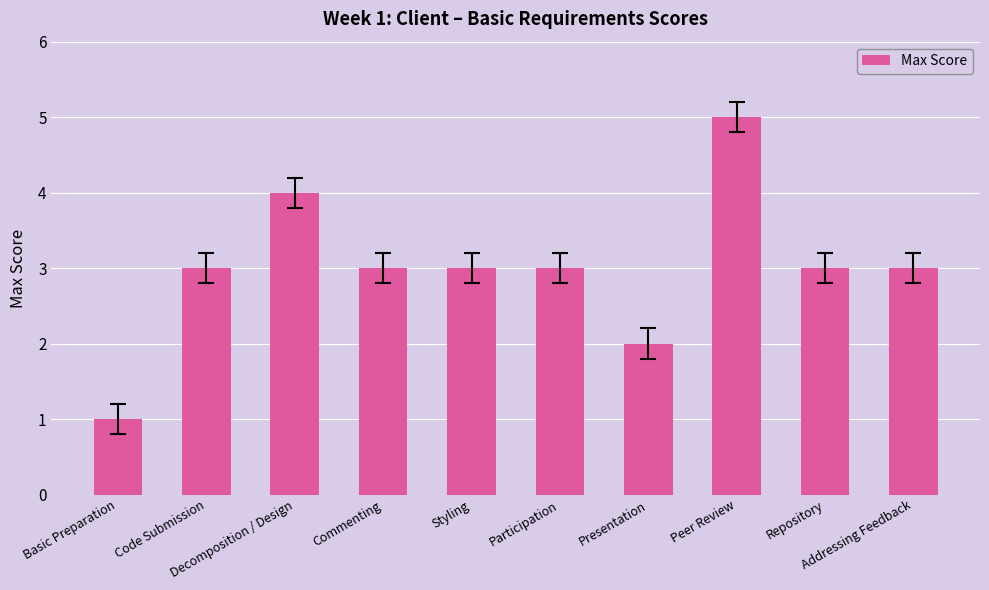

What is the ratio of the value at Participation to the value at Basic Preparation?

3.0